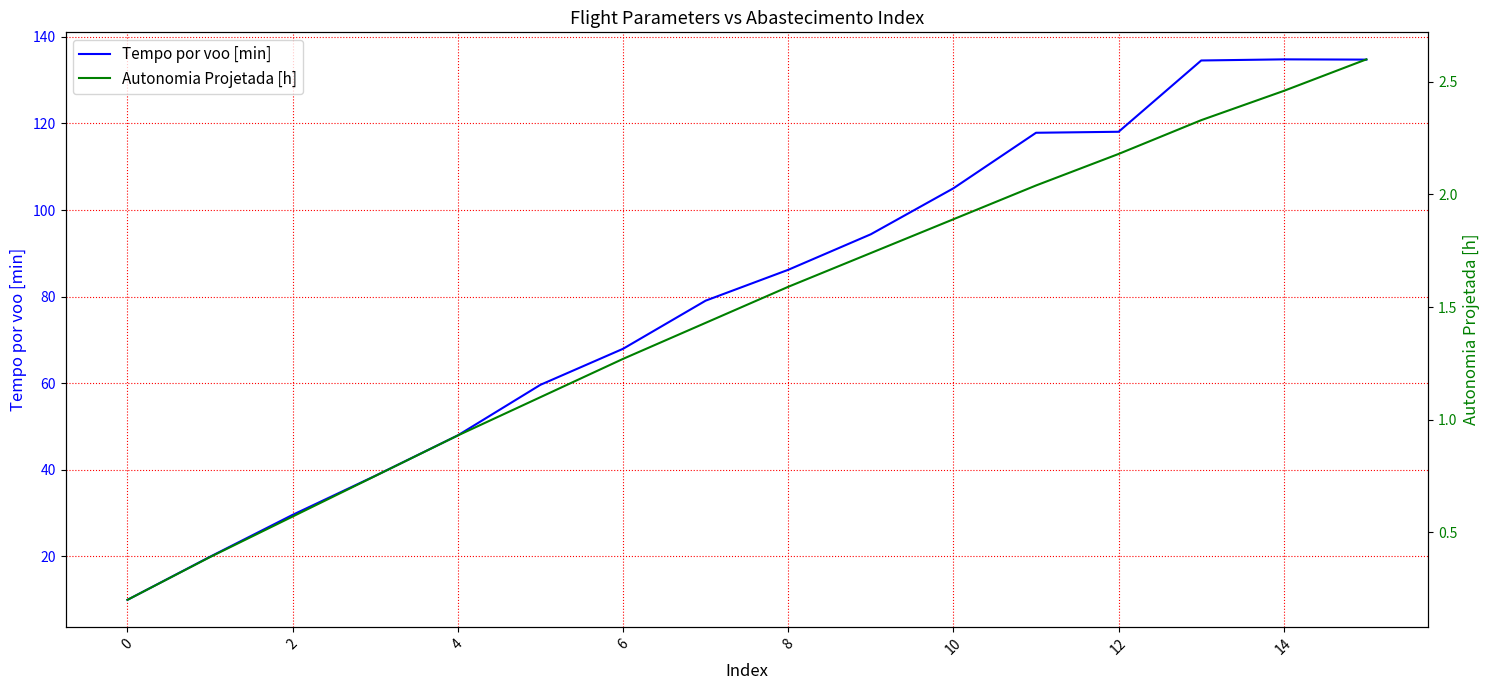

True or false: Tempo por voo [min] and Autonomia Projetada [h] cross at least once.

False